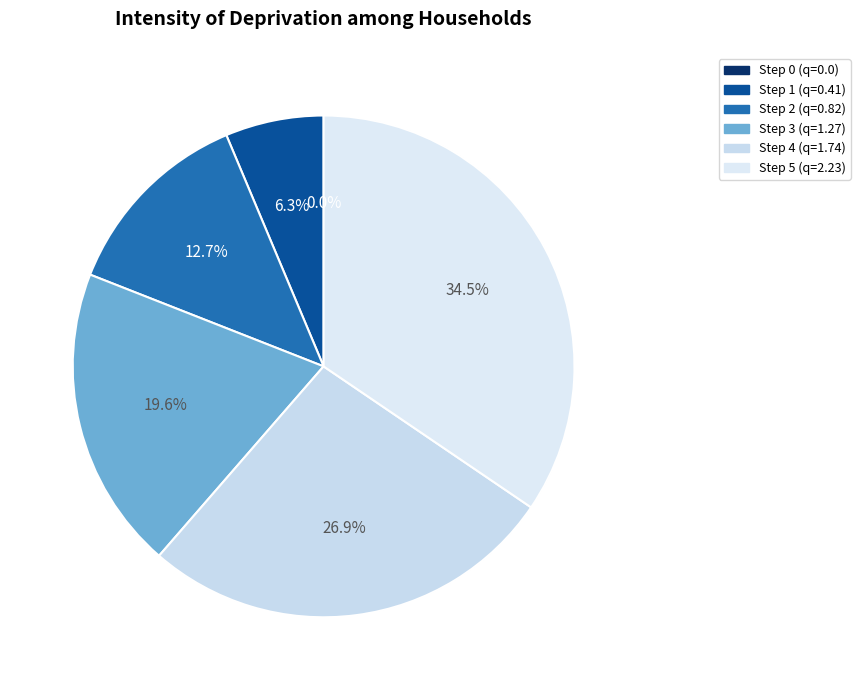

How many segments does this pie chart have?

6